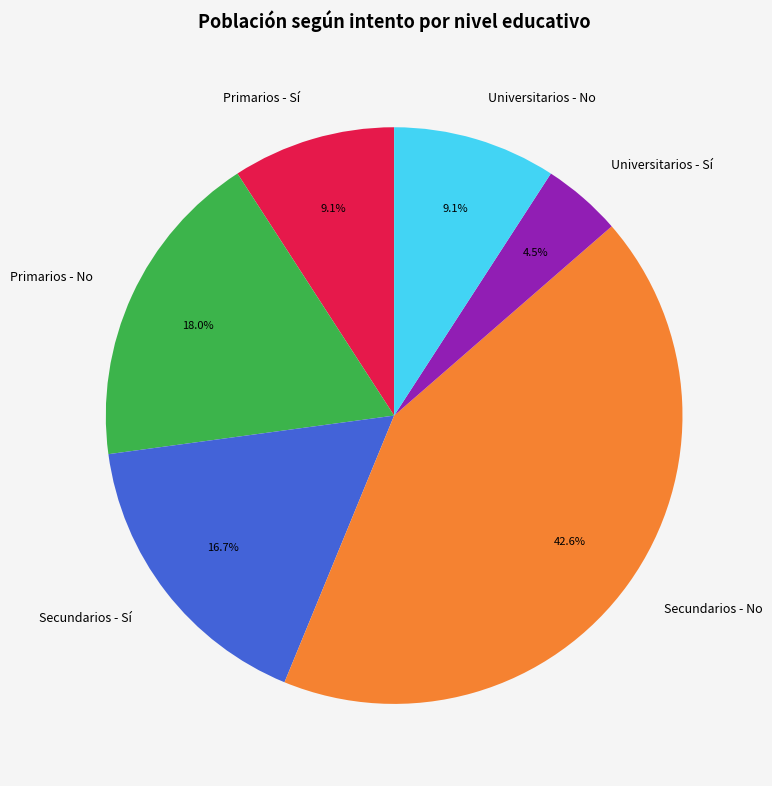

The Secundarios - Sí slice represents 17% of the pie. True or false?

True